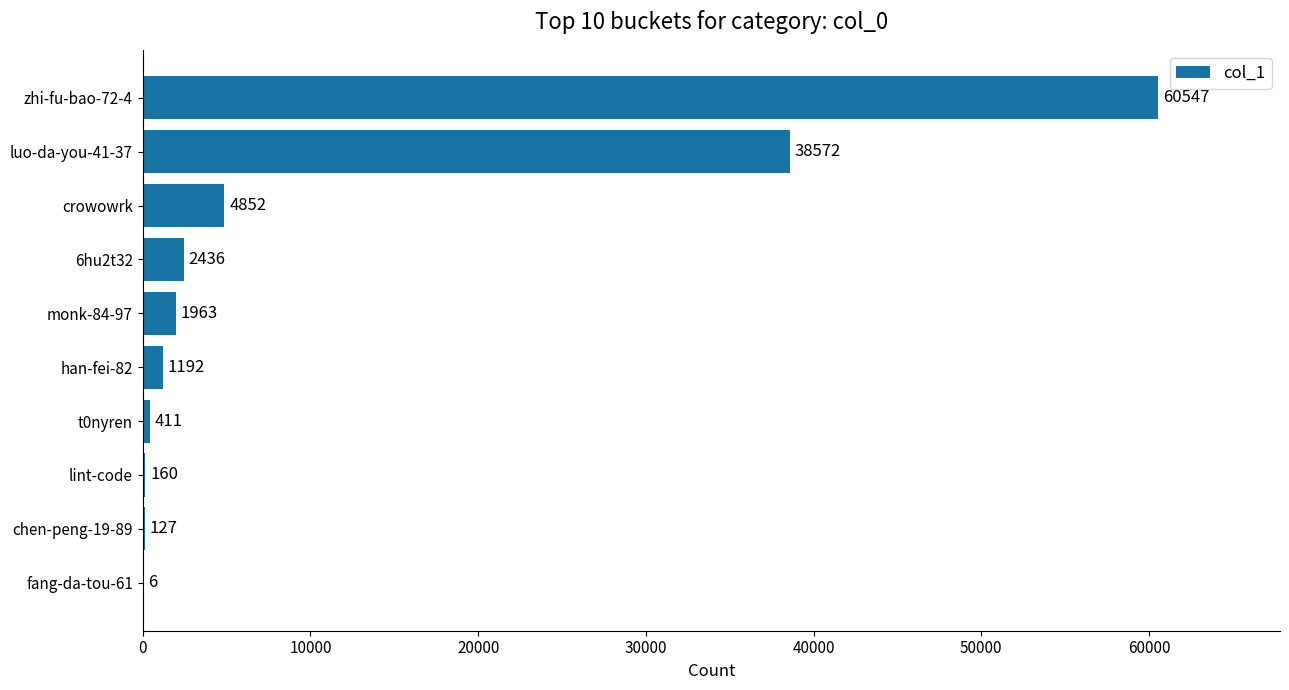

What is the change in value from chen-peng-19-89 to t0nyren?

+284